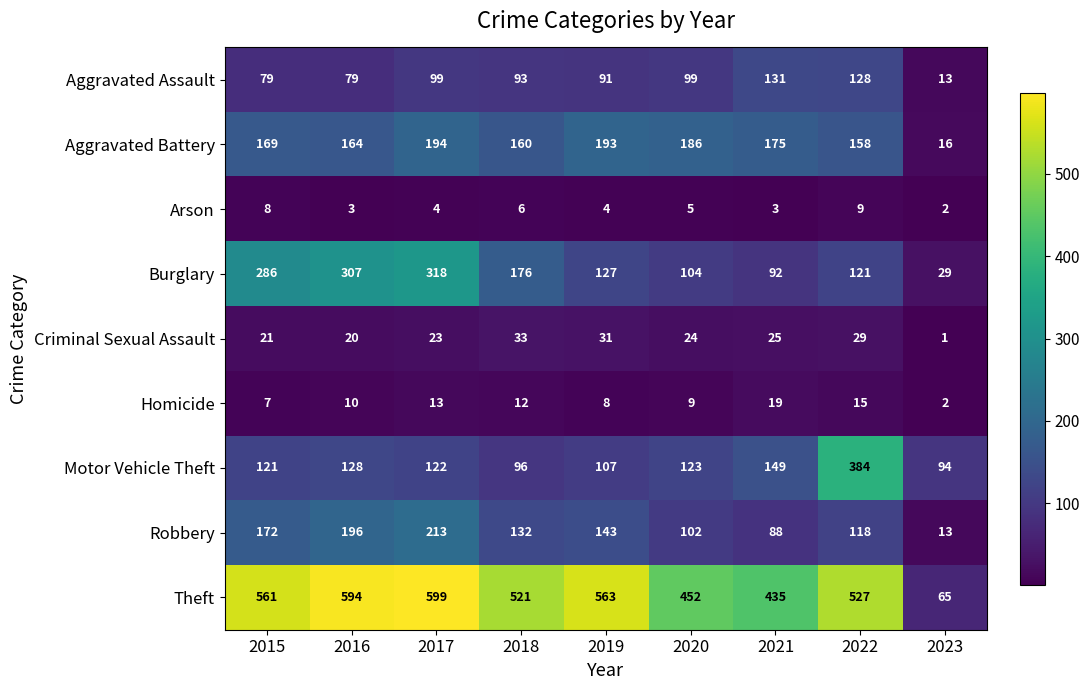

At which label is Arson closest to 5?

2020